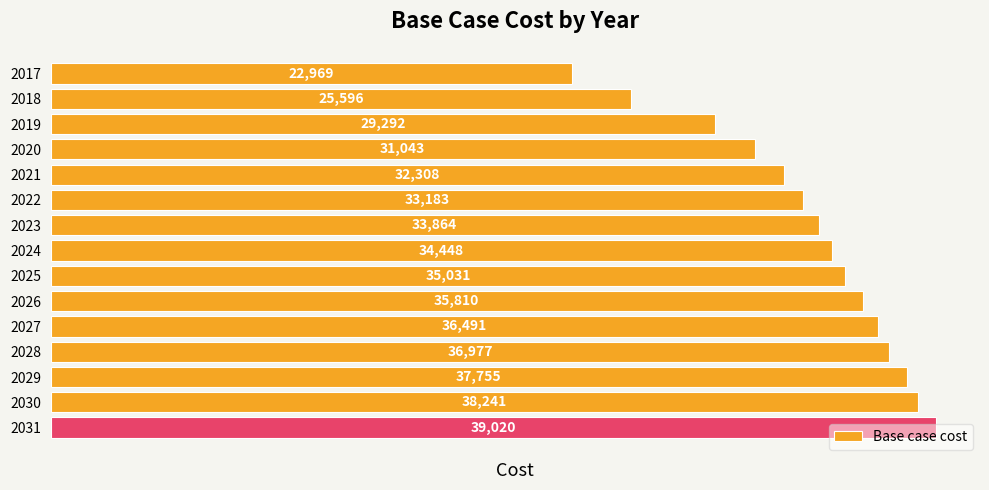

True or false: the data shows 37755.1 at 2029.

True